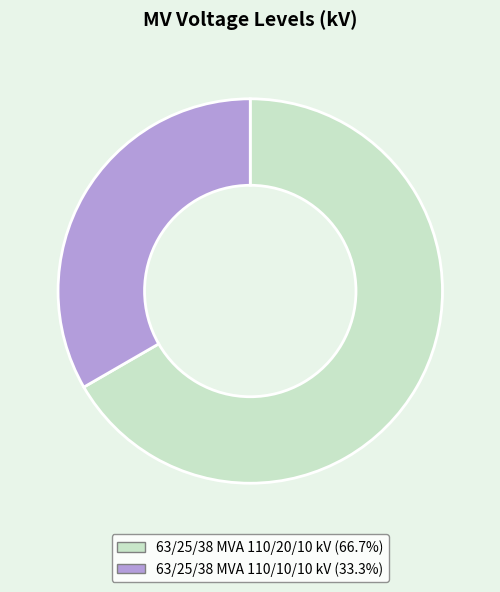

Rank the categories by value from lowest to highest.

63/25/38 MVA 110/10/10 kV, 63/25/38 MVA 110/20/10 kV